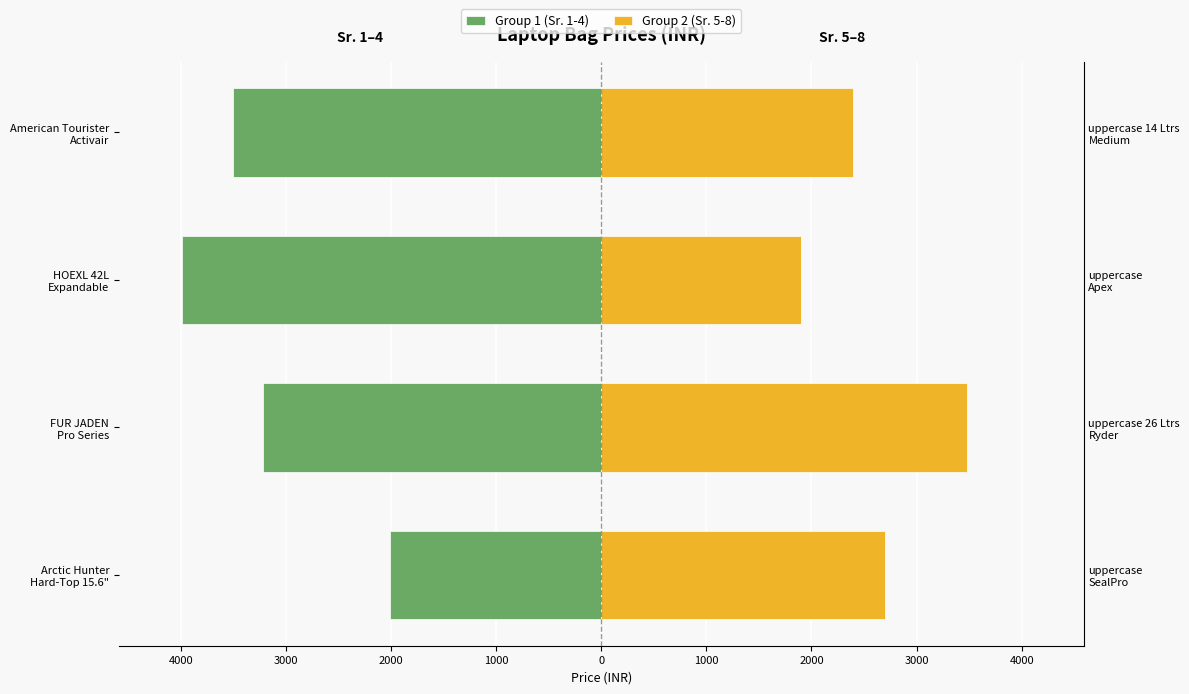

Which has a higher value, American Tourister Activair or Arctic Hunter Hard-Top 15.6"?

Arctic Hunter Hard-Top 15.6"